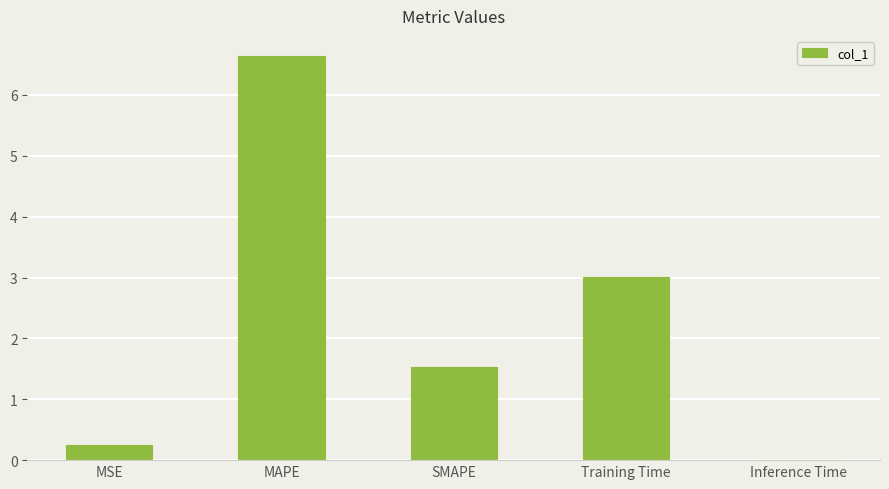

Between SMAPE and MSE, which is larger?

SMAPE